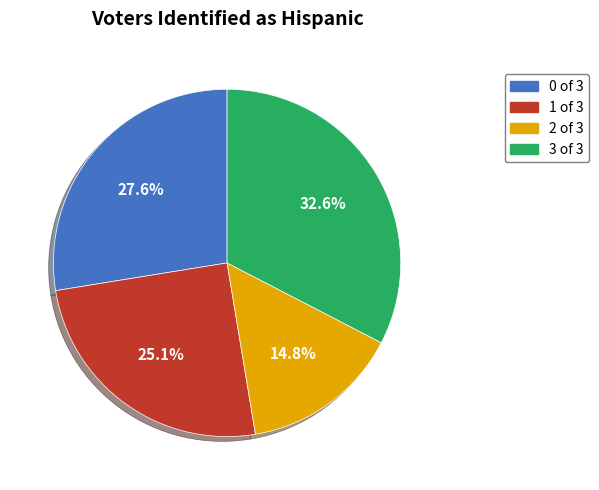

How many slices are in this pie chart?

4